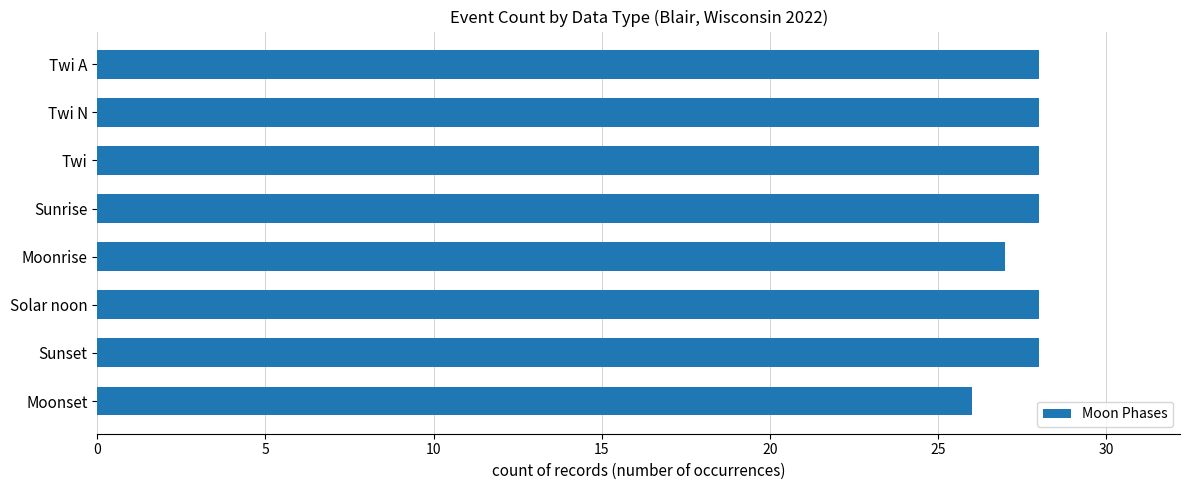

Reading bottom to top, extract all data points from this chart.

Moonset=26	Sunset=28	Solar noon=28	Moonrise=27	Sunrise=28	Twi=28	Twi N=28	Twi A=28